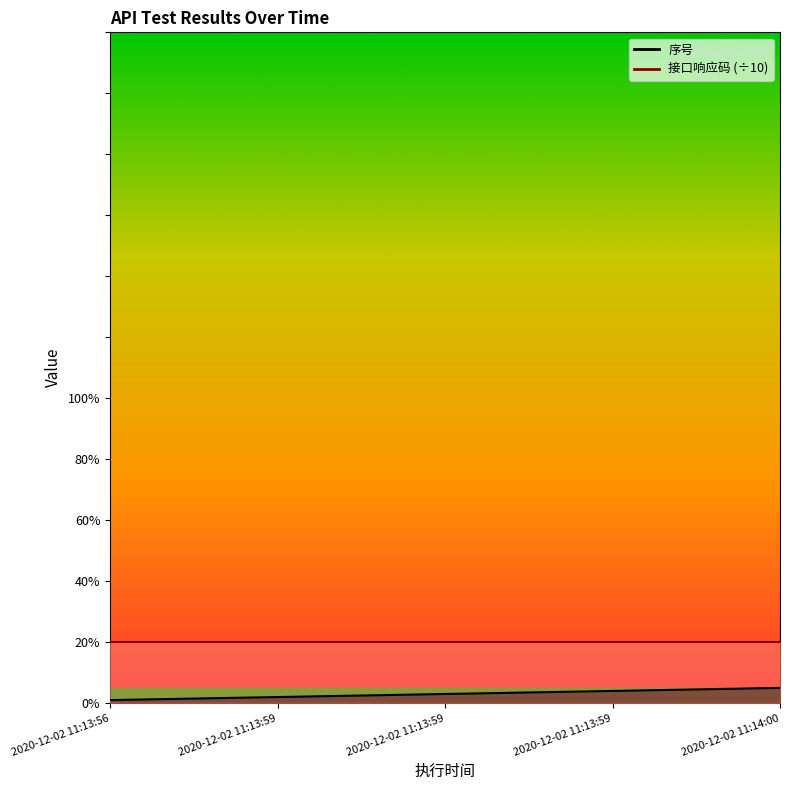

The value at 2020-12-02 11:14:00 is 7. True or false?

False